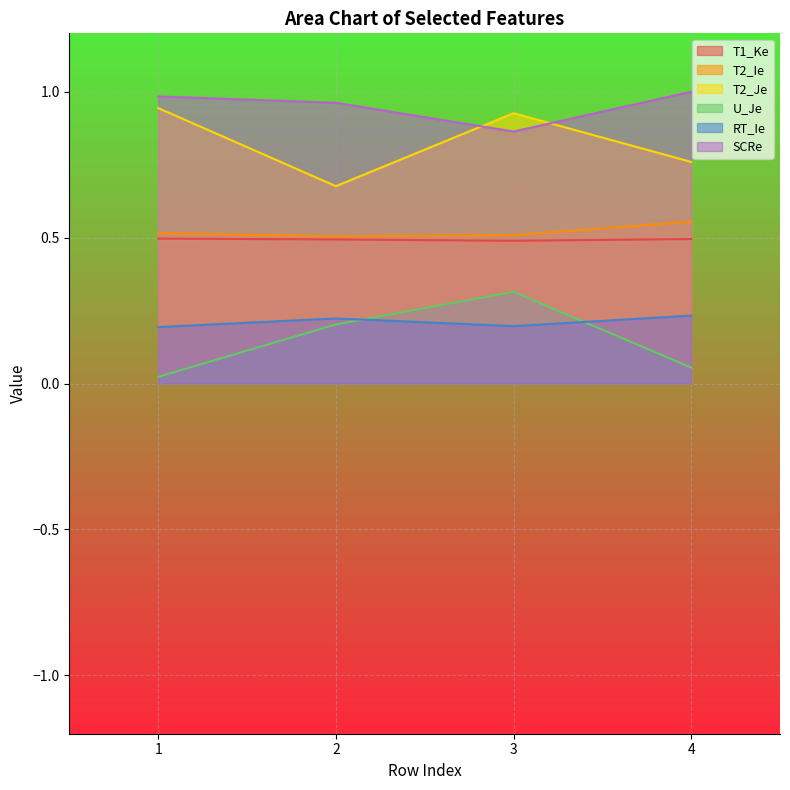

At which category is the sum across all series the highest?

3